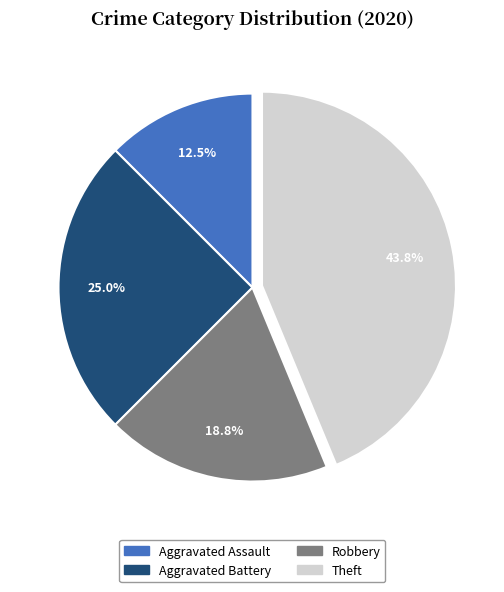

Does any single category account for the majority?

No